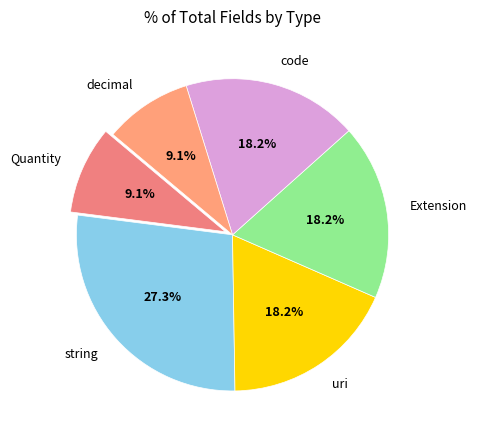

Do decimal and Extension together represent more than half of the pie?

No